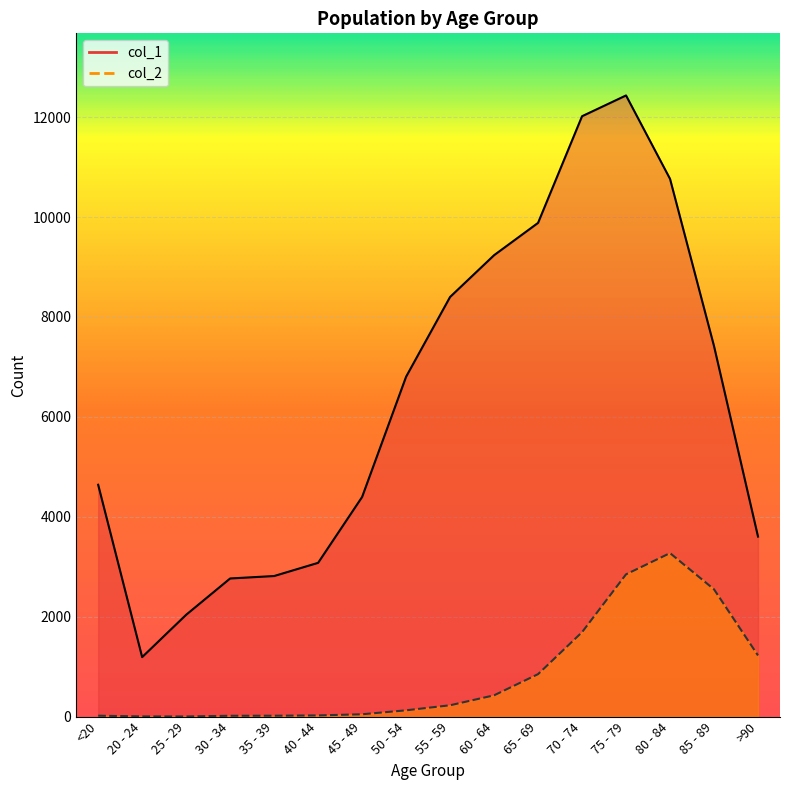

How many data points in col_1 are less than 6803?

8